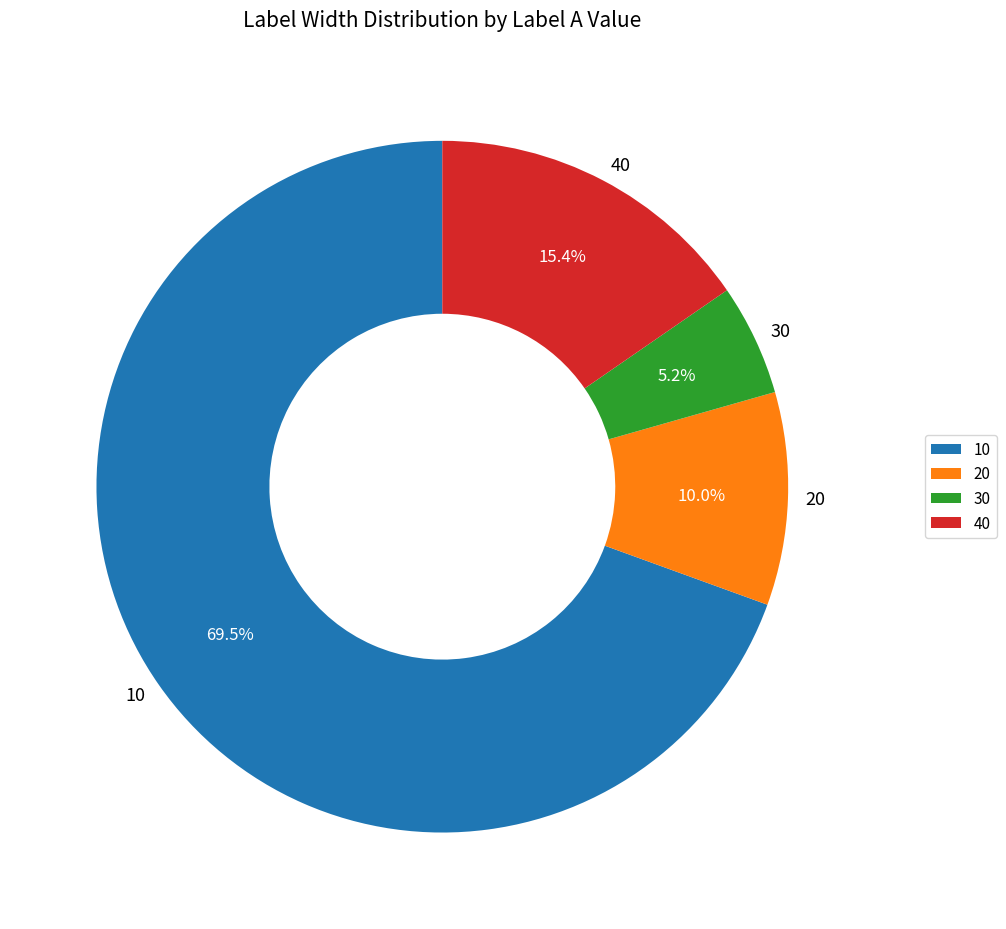

Is the sum of 20 and 40 greater than half?

No